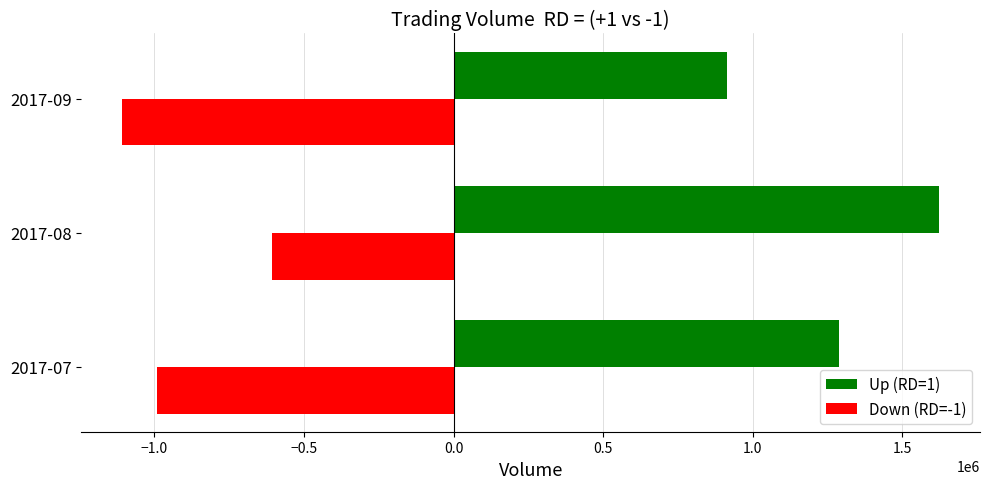

At which label is Down (RD=-1) closest to -858000?

2017-07